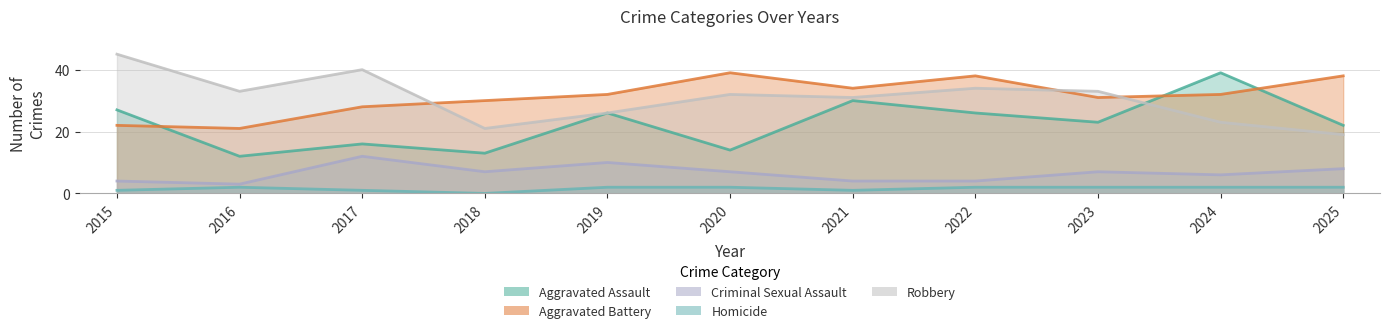

At which category is the sum across all series the highest?

2022